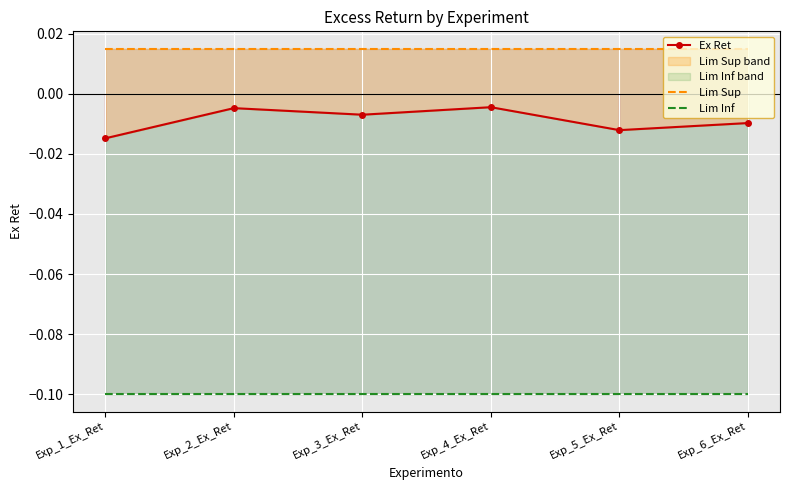

What is the total value across all series at Exp_2_Ex_Ret?

-0.1